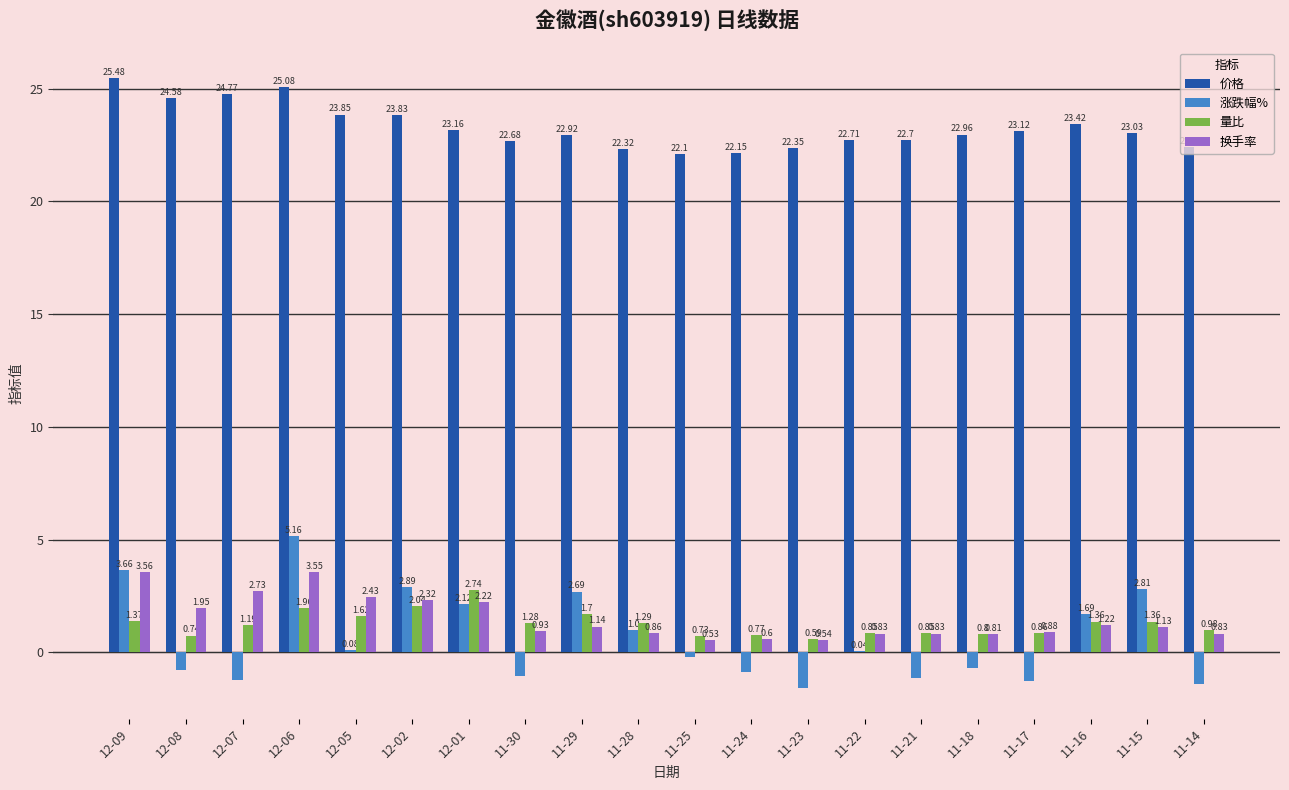

Which category has the highest value across all series?

12-09